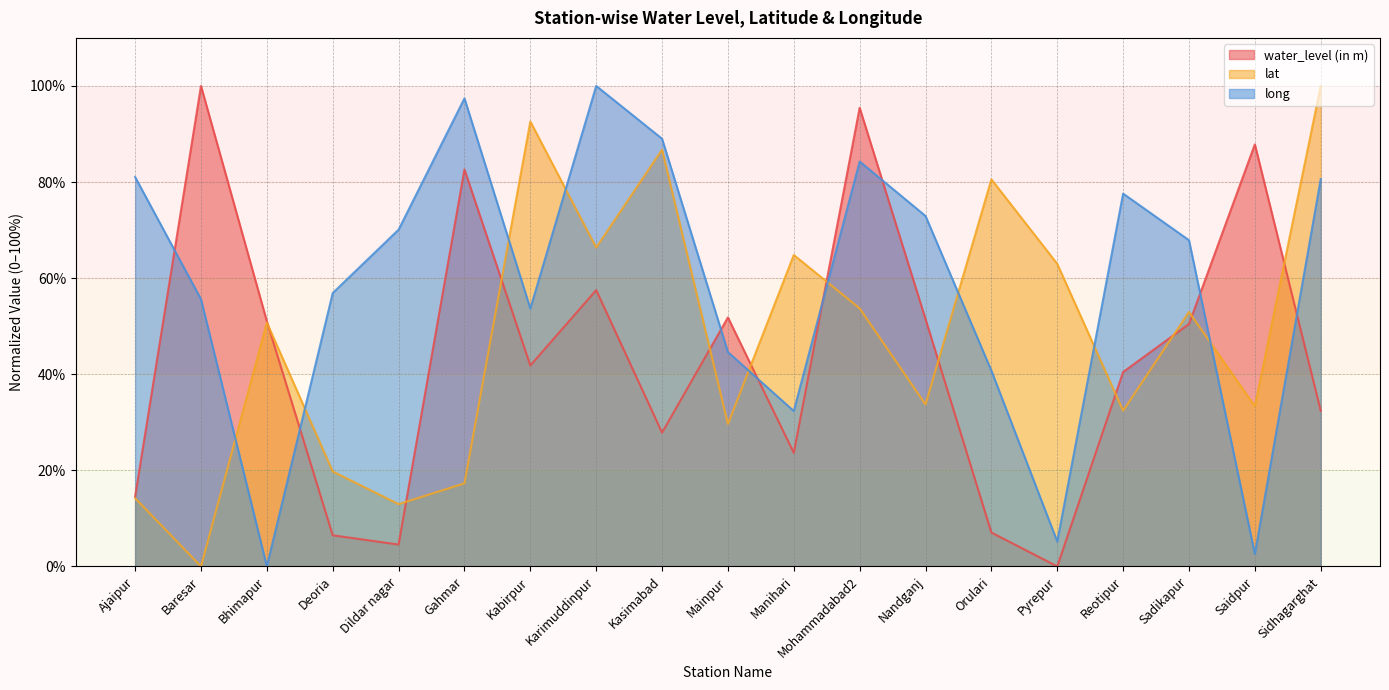

How many data points in water_level (in m) are above 41?

10